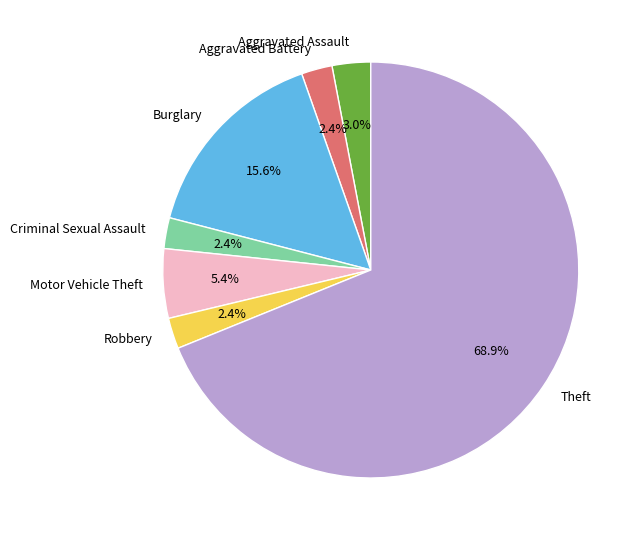

Count the number of slices in the pie.

7